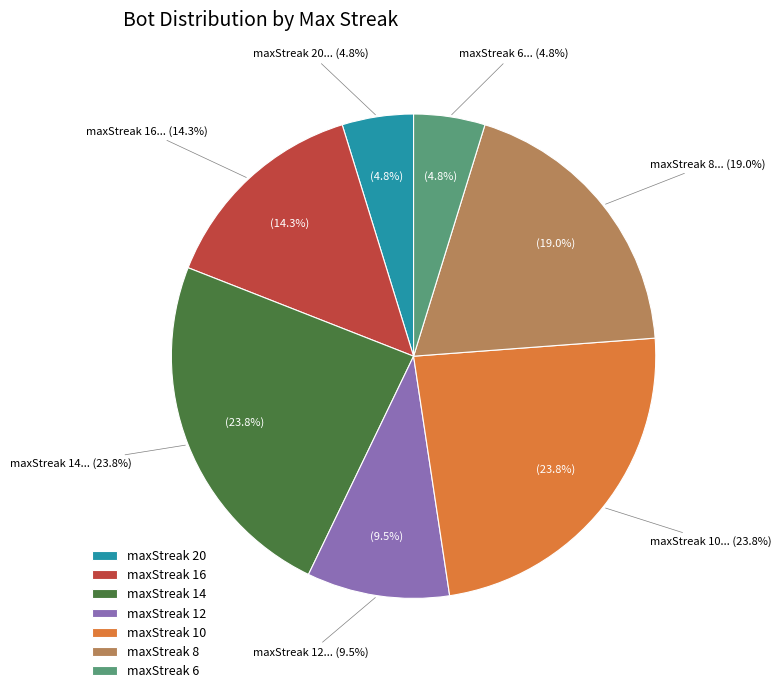

Which category has the biggest portion of the pie?

14